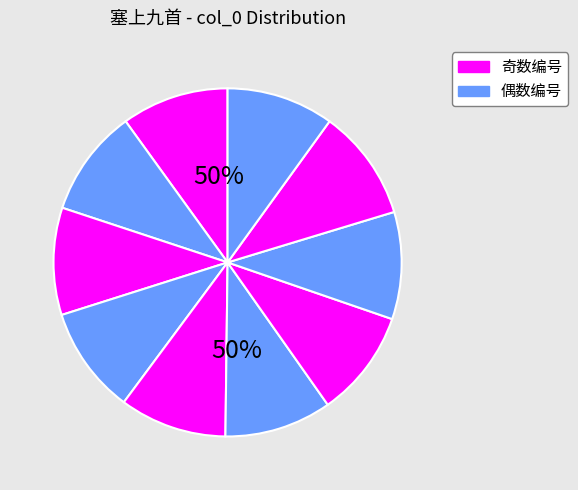

How many slices are in this pie chart?

10